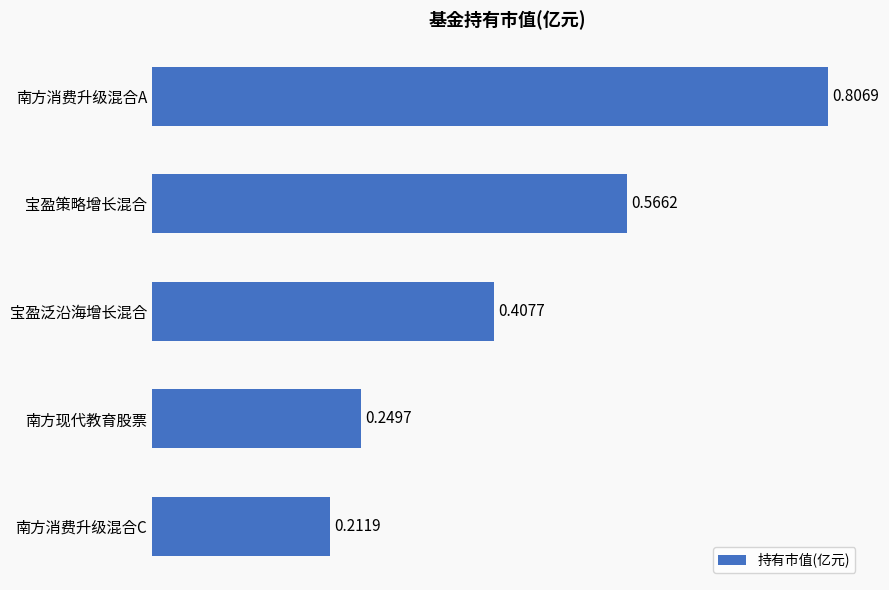

Which label corresponds to the smallest value in the chart?

南方消费升级混合C